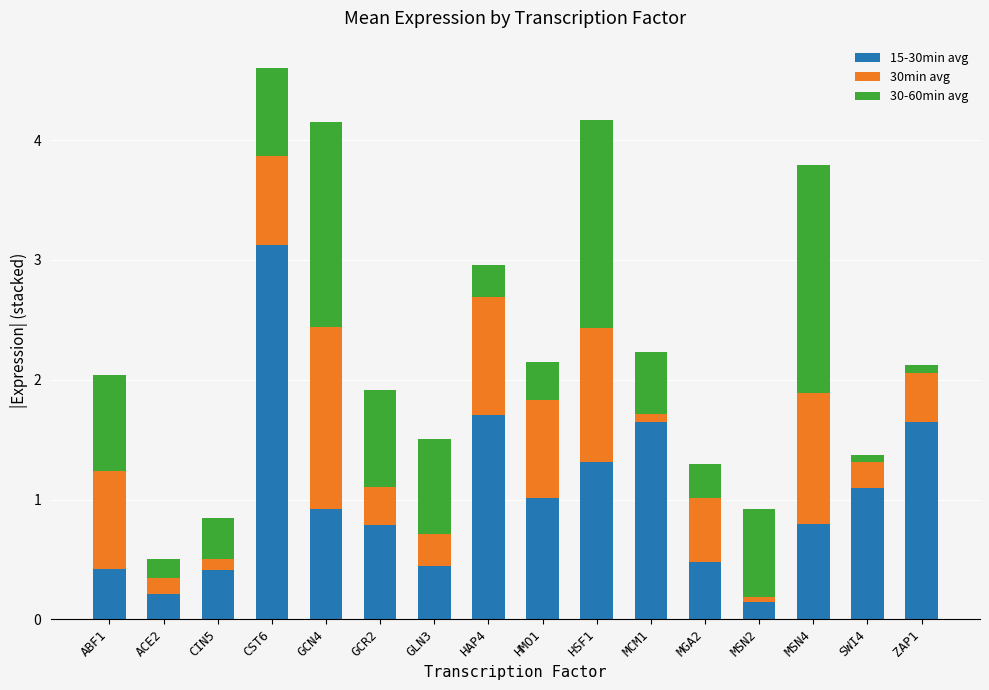

At which category is the sum across all series the highest?

CST6